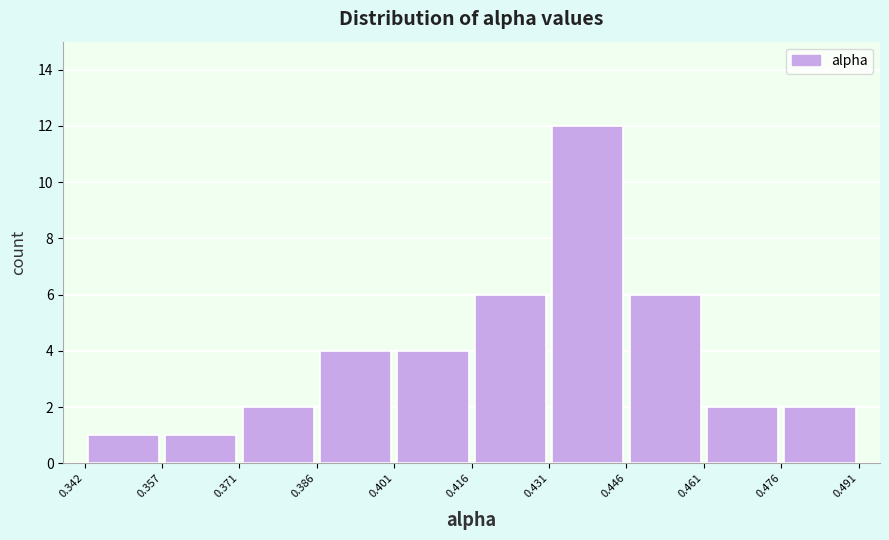

Reading left to right, transcribe this chart: for each bar, give the range it covers on the x-axis and its height. The values are not printed on the chart, so give them approximately, as read against the axis.

0.342 to 0.357: 1
0.357 to 0.371: 1
0.371 to 0.386: 2
0.386 to 0.401: 4
0.401 to 0.416: 4
0.416 to 0.431: 6
0.431 to 0.446: 12
0.446 to 0.461: 6
0.461 to 0.476: 2
0.476 to 0.491: 2